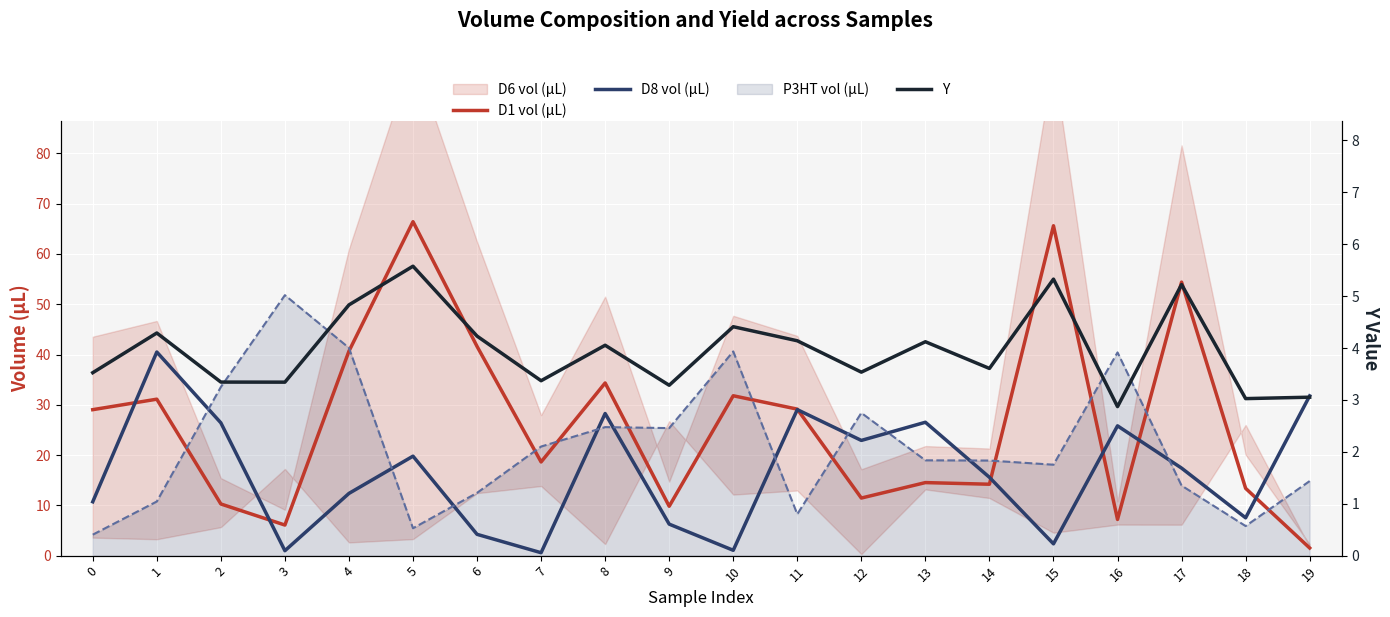

How many lines are shown in the chart?

3